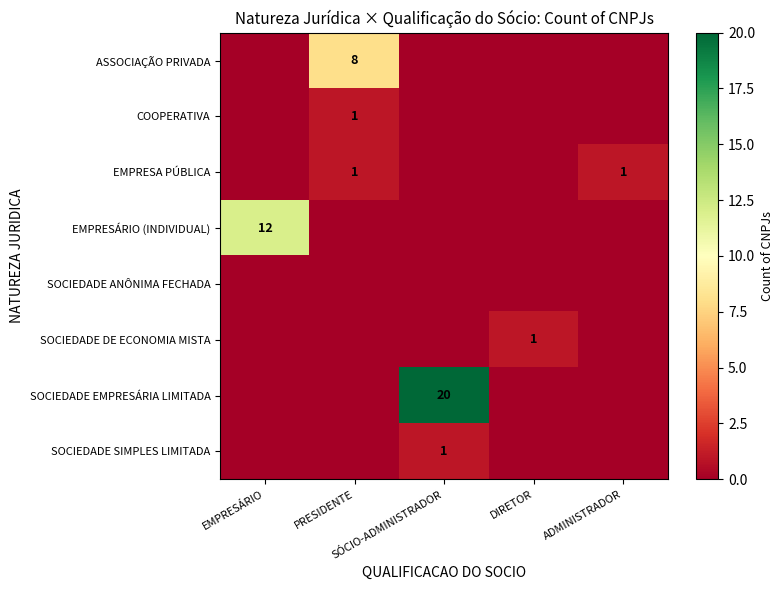

At how many categories does at least one series exceed 5?

3